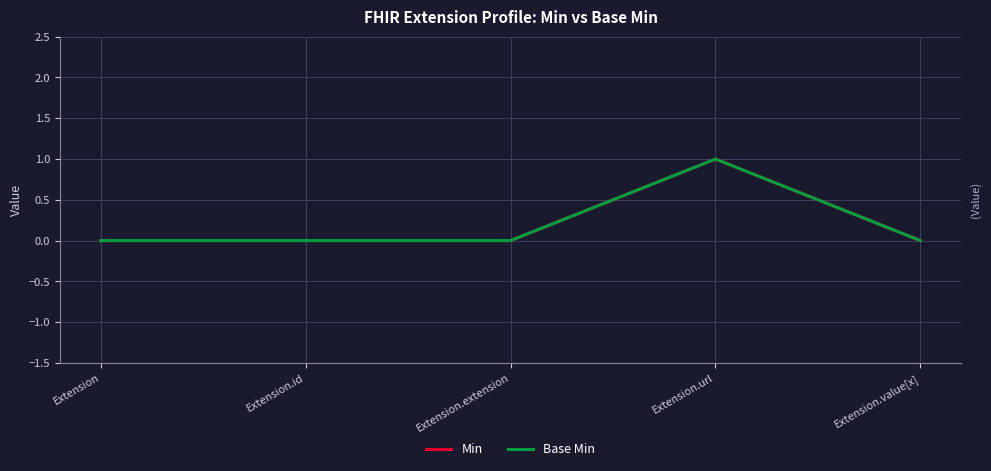

Which series has the largest range (max minus min)?

Min